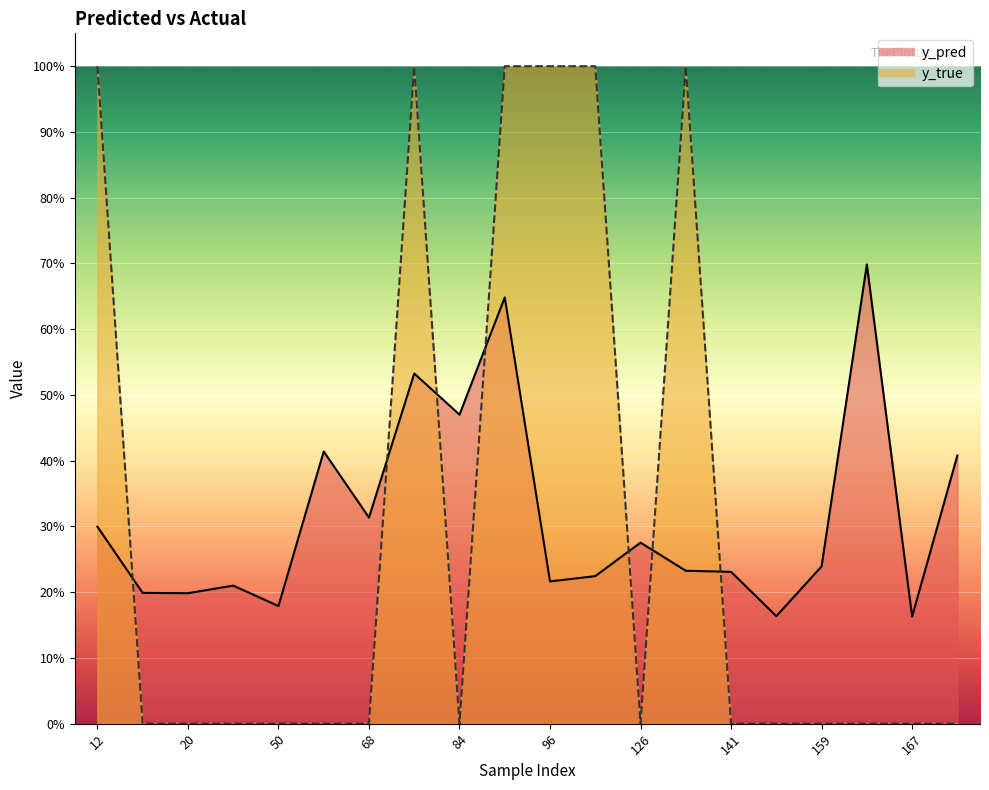

What is the difference between the maximum and minimum values in the y_pred series?

0.5